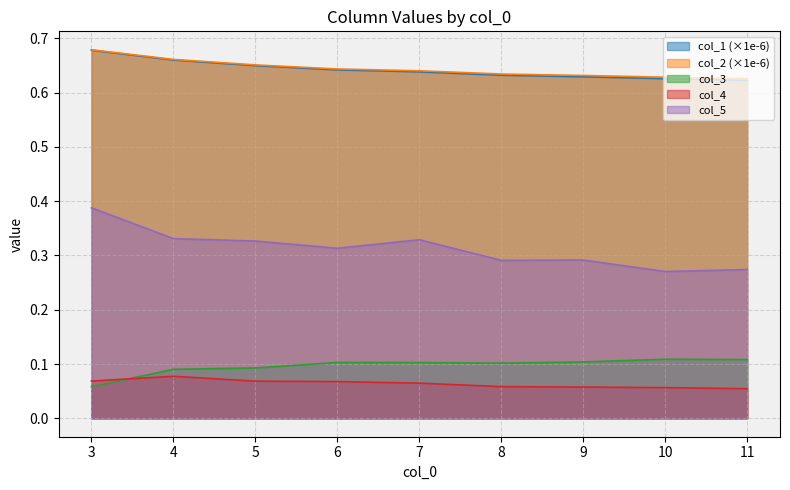

What is the sum of all col_2 values?

5.8